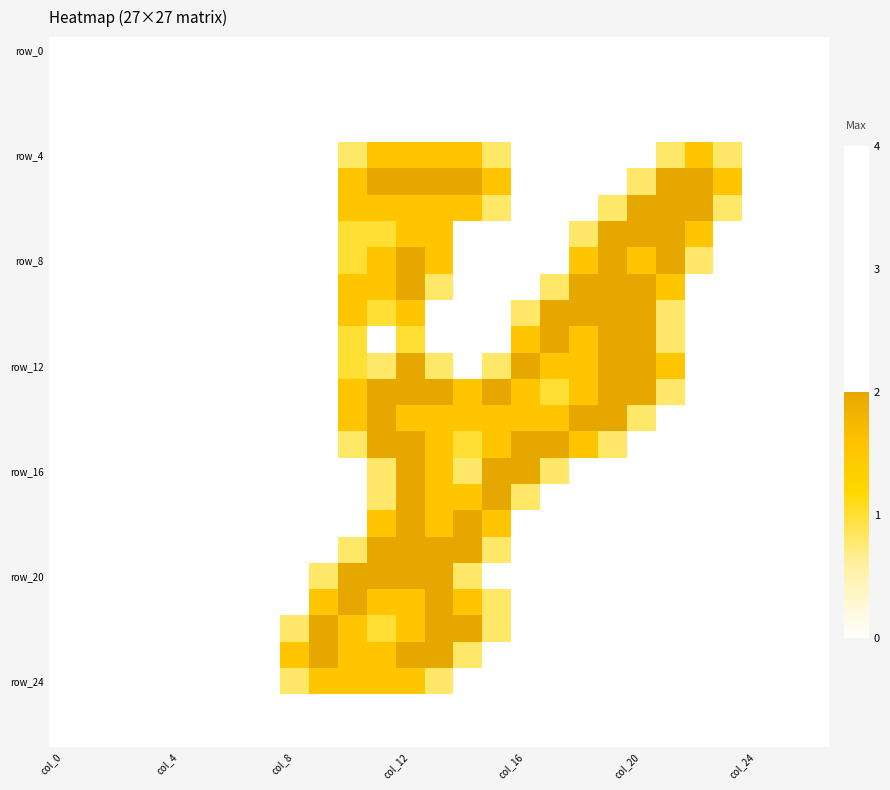

At how many categories does at least one series exceed 0?

16